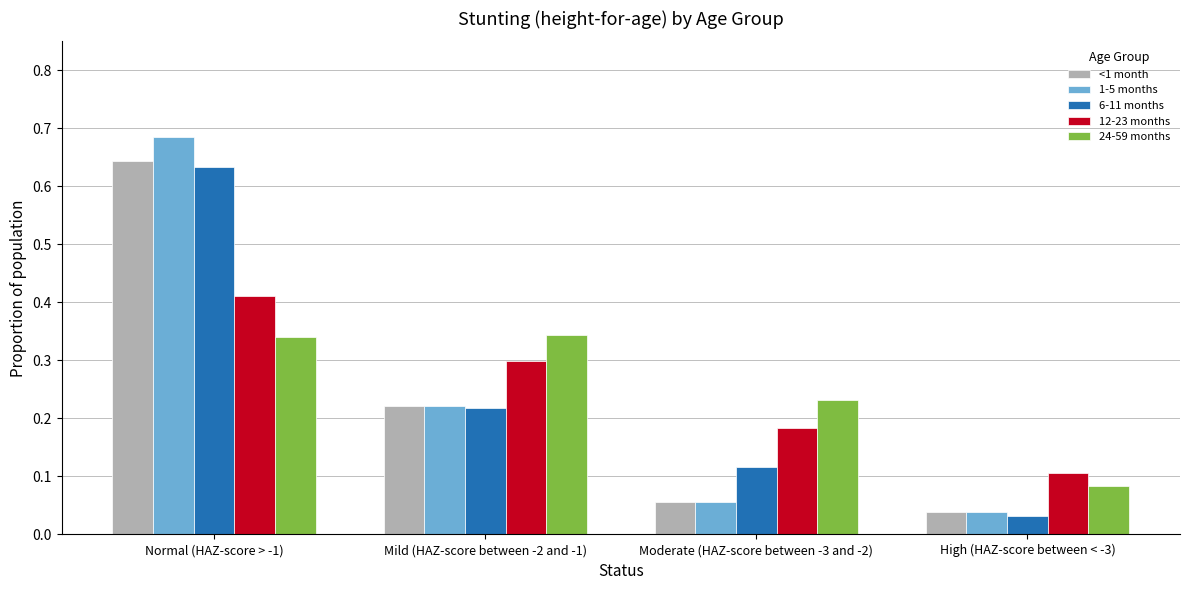

Is it true that 6-11 months equals 0.1 at Moderate (HAZ-score between -3 and -2)?

True